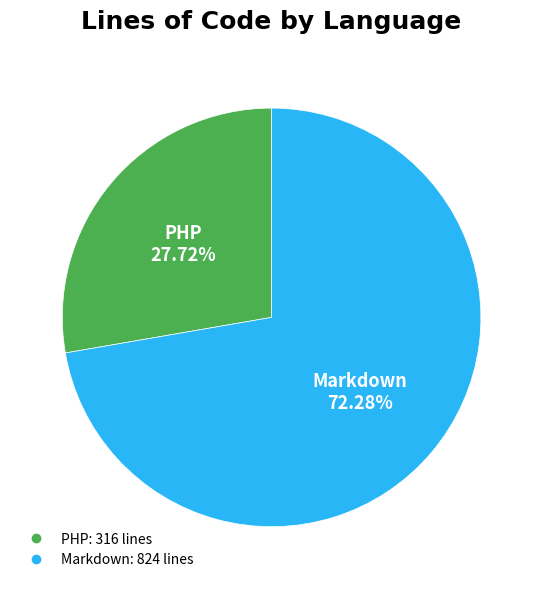

Rank the categories by value from highest to lowest.

Markdown, PHP